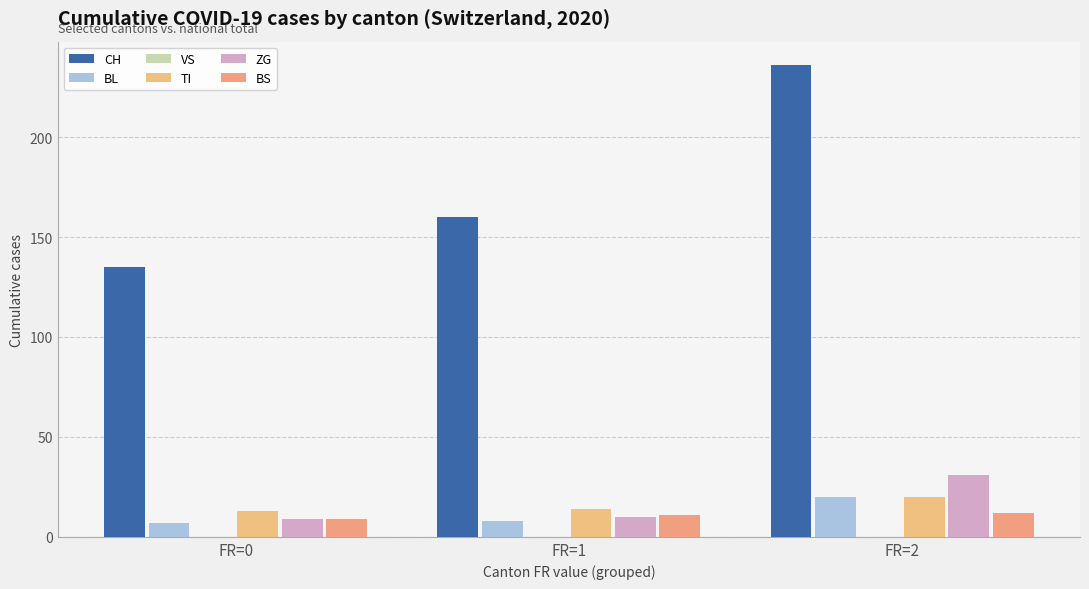

How many categories are shown in the chart?

3